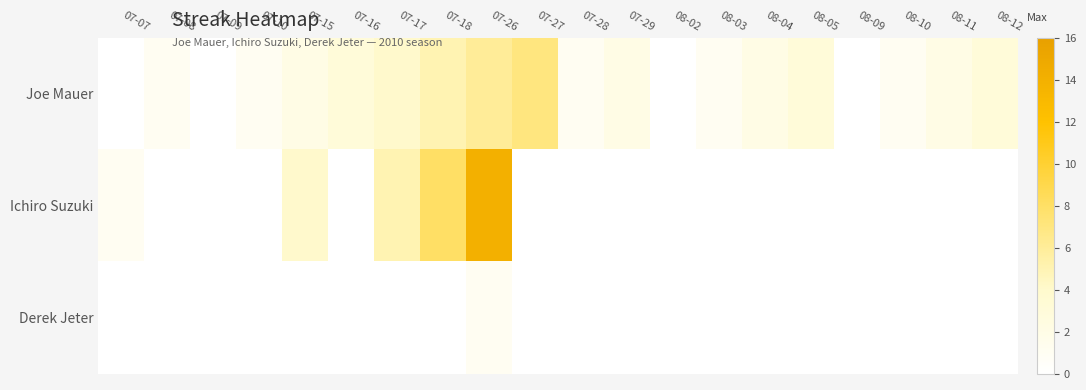

Count the number of data series in this chart.

3